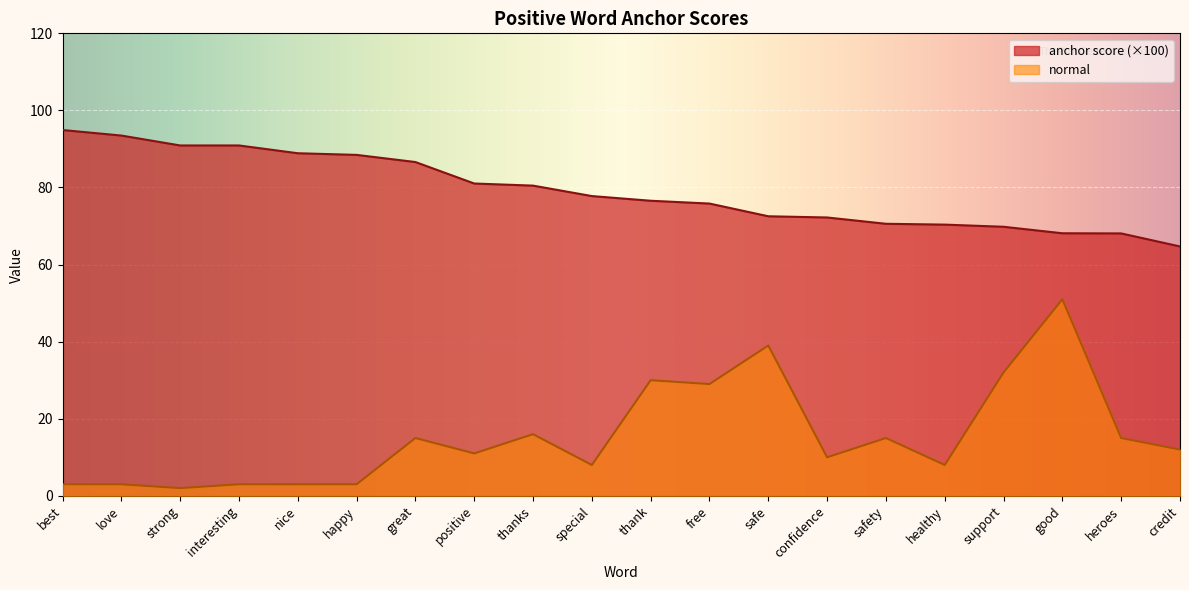

Which series has the largest total across all categories?

anchor score